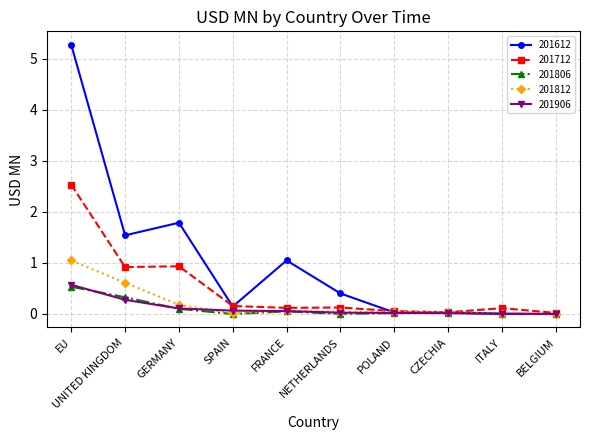

What position from the left is ITALY?

9